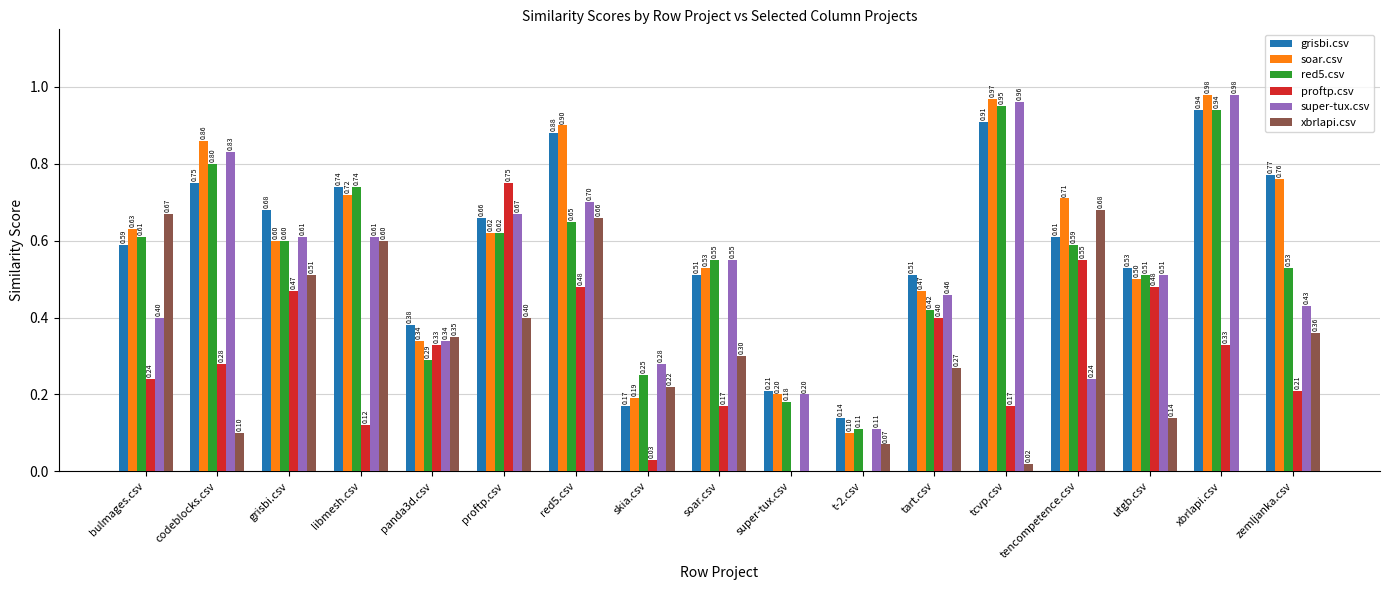

Which series has the largest range (max minus min)?

soar.csv